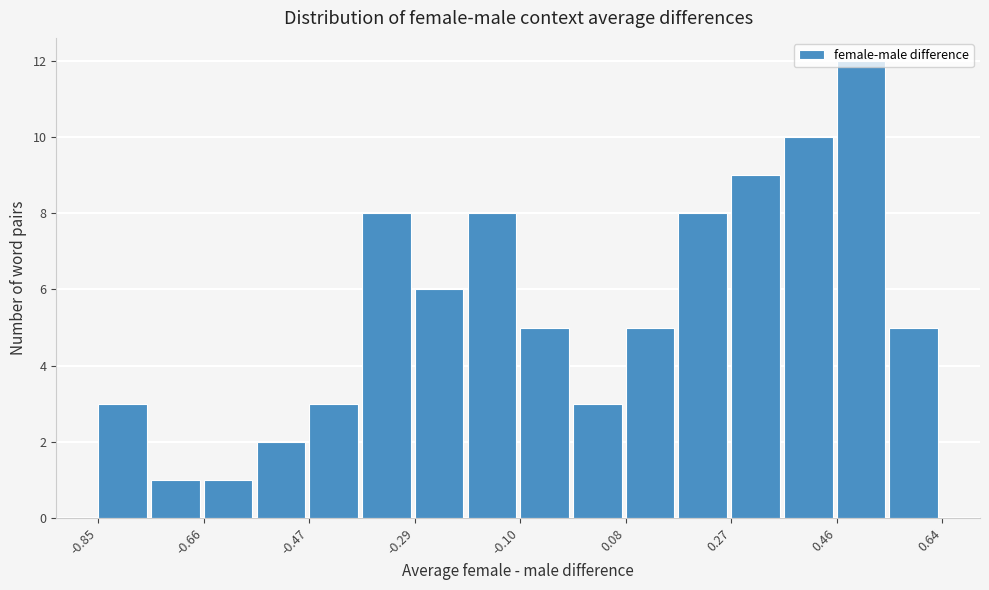

Reading left to right, list every bar in this chart as the range it spans on the x-axis followed by its height. Neither the bar edges nor the heights are printed on the chart, so give them approximately, as read against the axes.

-0.84 to -0.76: 3
-0.76 to -0.66: 1
-0.66 to -0.56: 1
-0.56 to -0.48: 2
-0.48 to -0.38: 3
-0.38 to -0.28: 8
-0.28 to -0.20: 6
-0.20 to -0.10: 8
-0.10 to 0.00: 5
0.00 to 0.08: 3
0.08 to 0.18: 5
0.18 to 0.28: 8
0.28 to 0.36: 9
0.36 to 0.46: 10
0.46 to 0.56: 12
0.56 to 0.64: 5